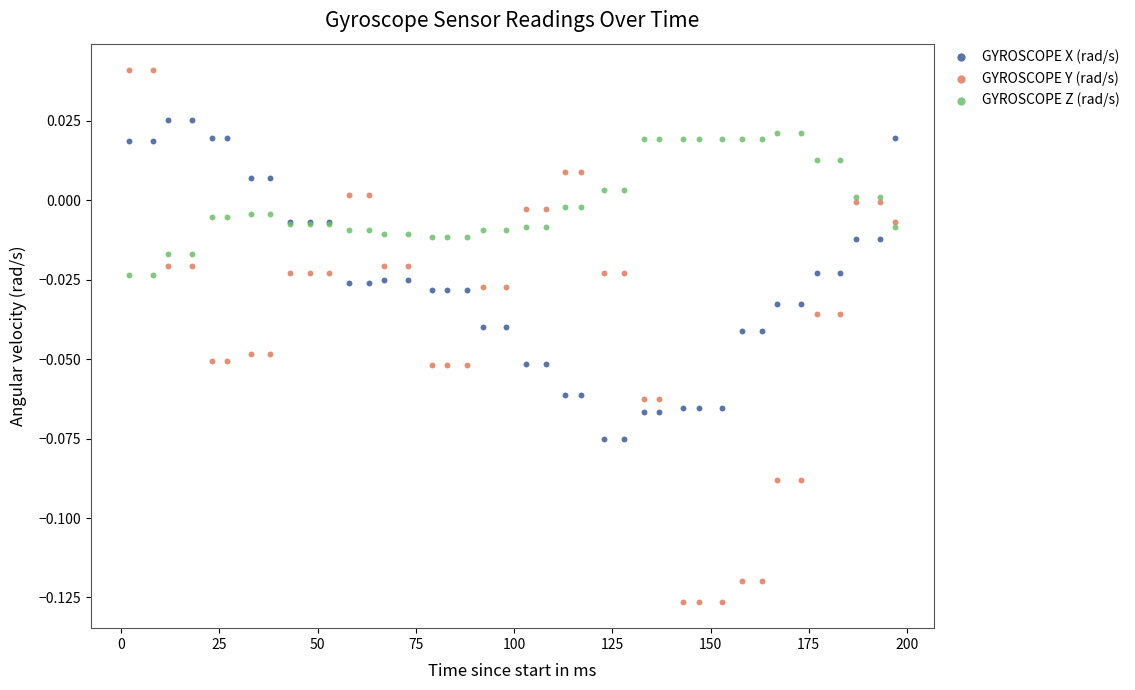

What are all the series names shown in the legend?

GYROSCOPE X (rad/s), GYROSCOPE Y (rad/s), GYROSCOPE Z (rad/s)